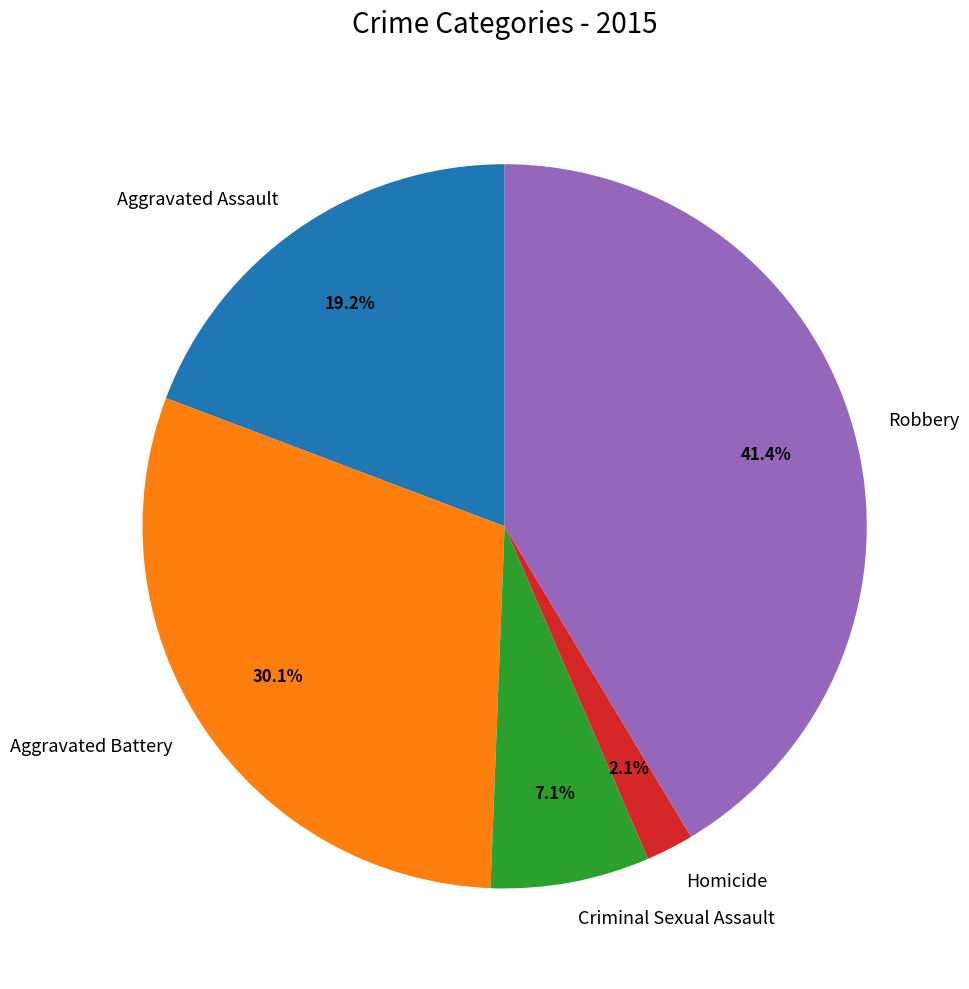

What percentage is NOT represented by Homicide?

97.9%